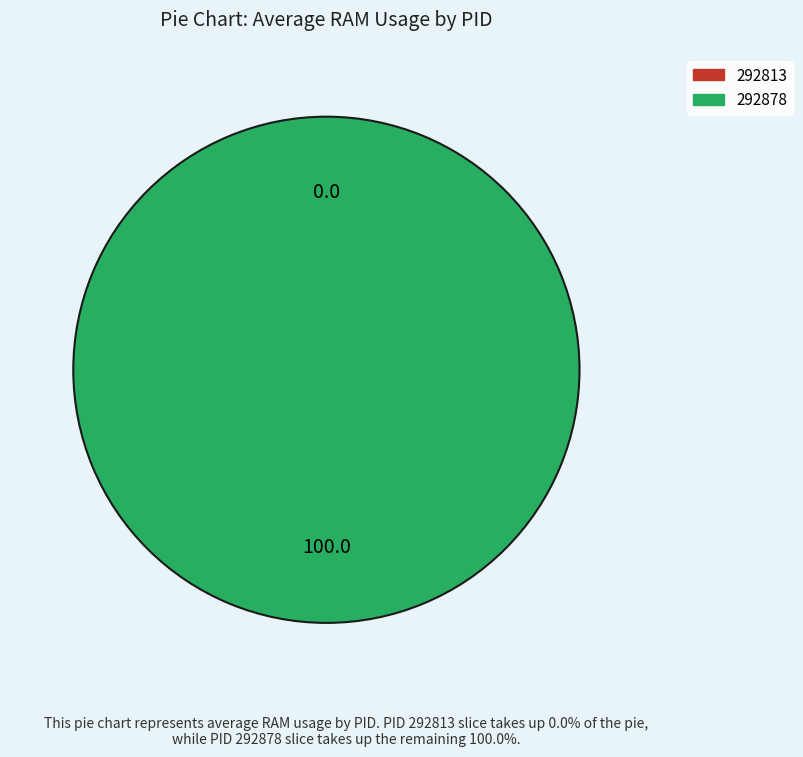

Which slice is the smallest?

292813